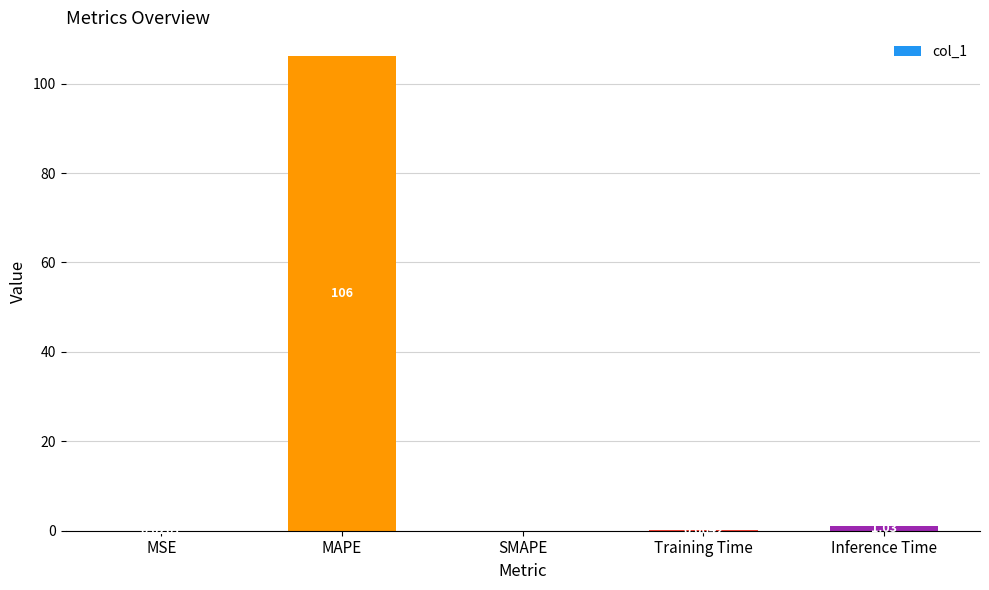

At which category does the chart reach its peak across all series?

MAPE